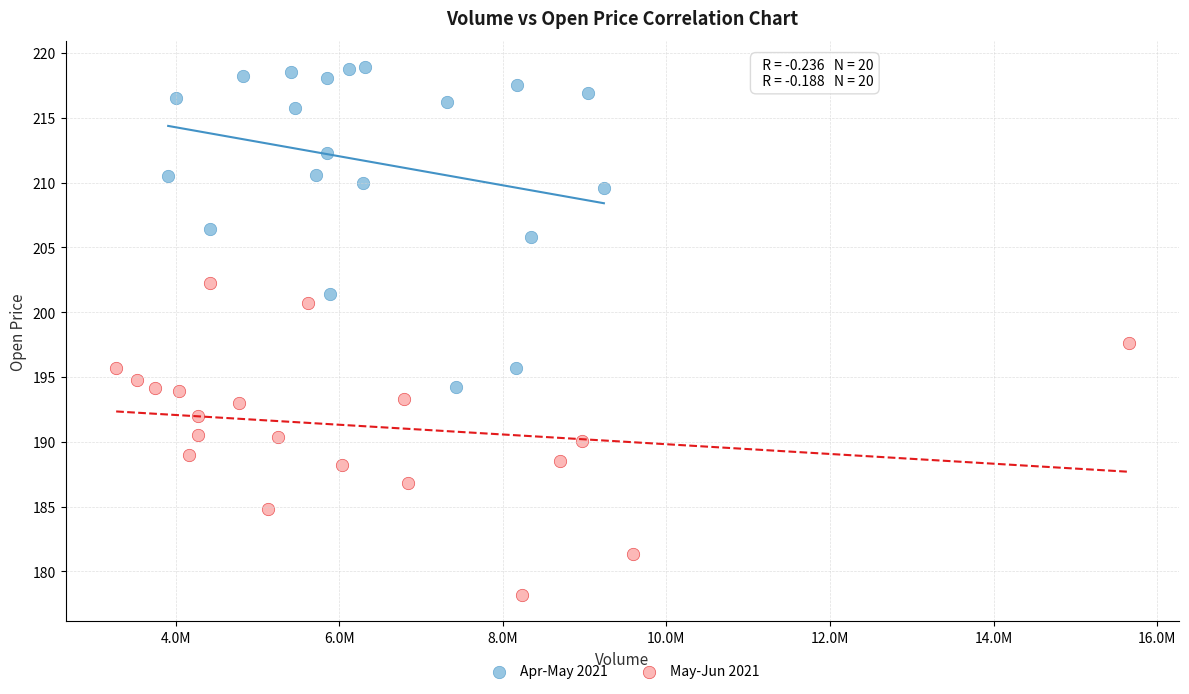

Which series contains the lowest Y value?

May-Jun 2021